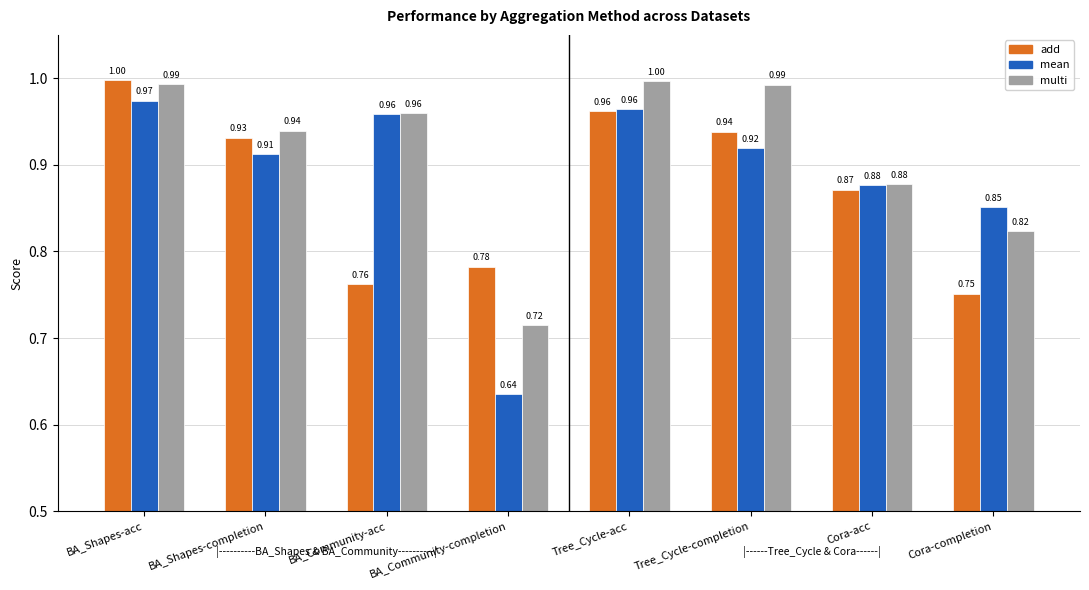

Rank the series by their average value, from highest to lowest.

multi, mean, add